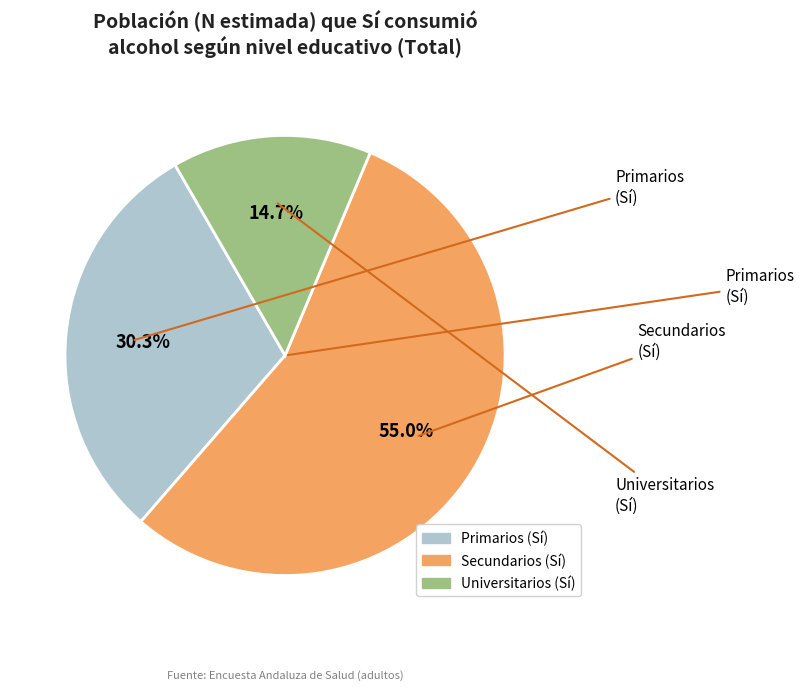

Does any single category account for the majority?

Yes